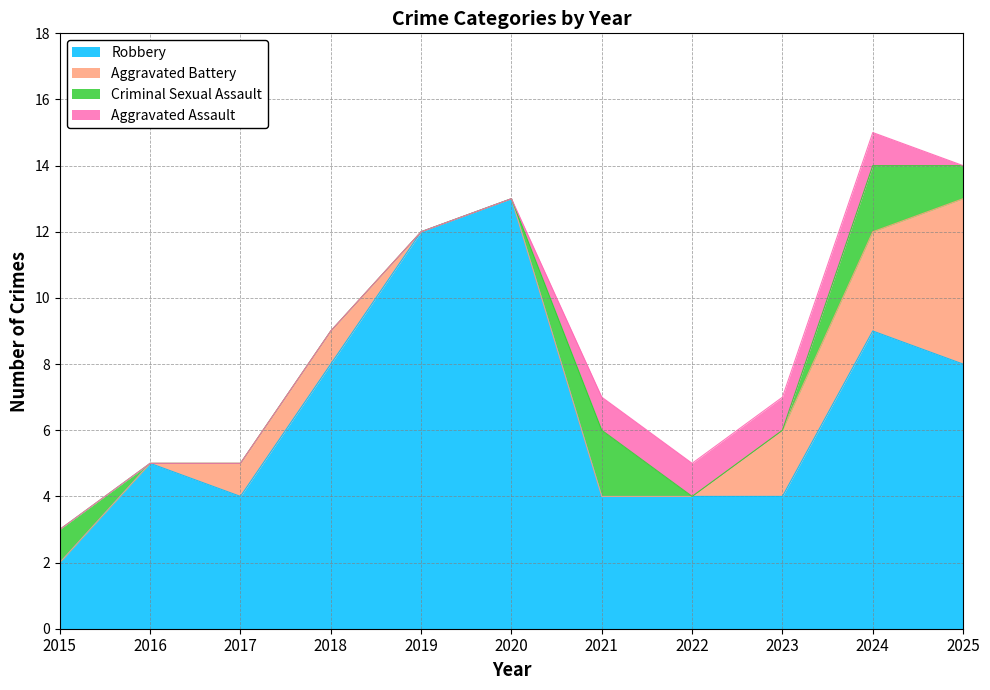

The value of Robbery at 2025 is 3. True or false?

False